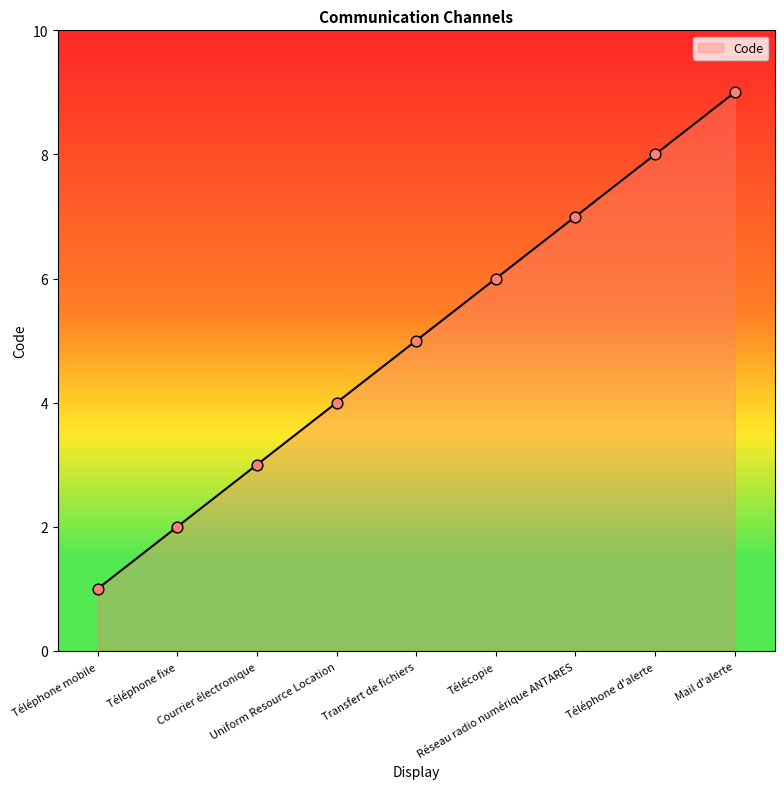

Between Réseau radio numérique ANTARES and Mail d'alerte, which is larger?

Mail d'alerte